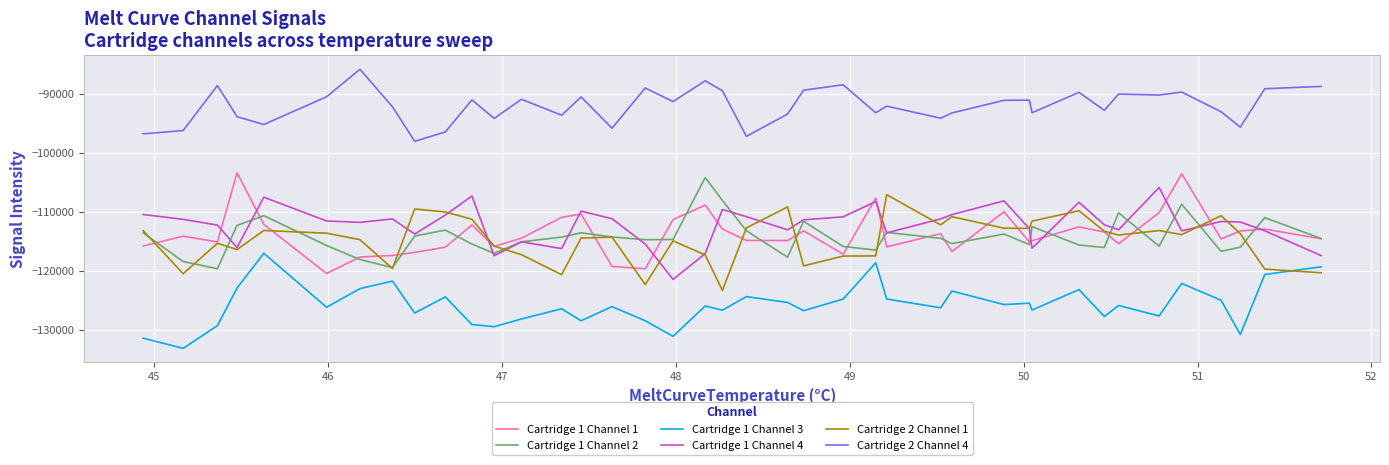

What is the greatest value displayed?

-85794